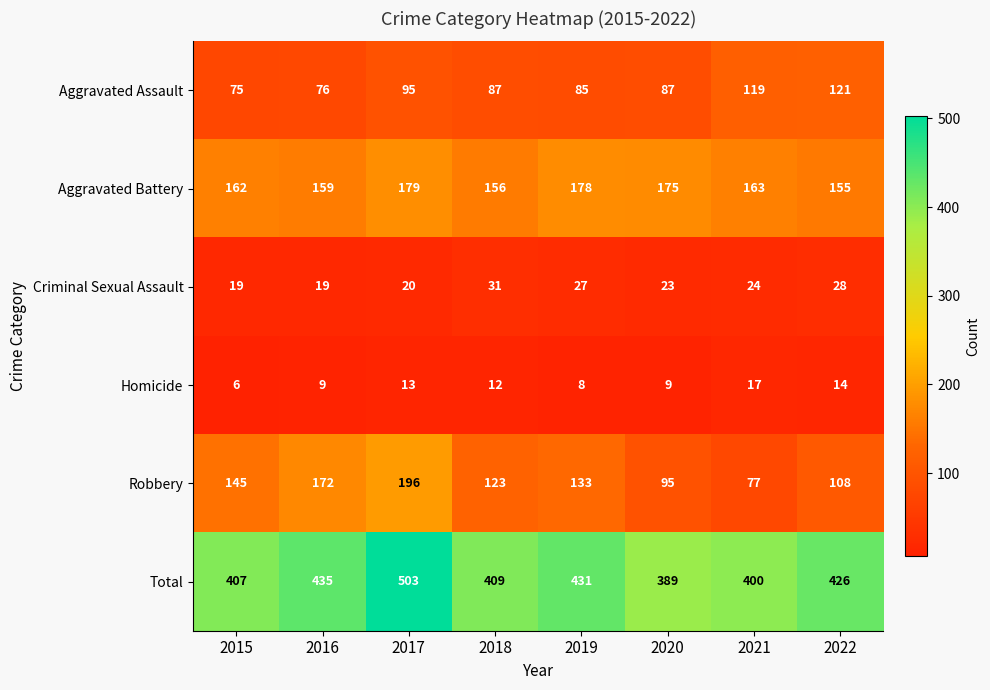

How many data points does each series have?

8